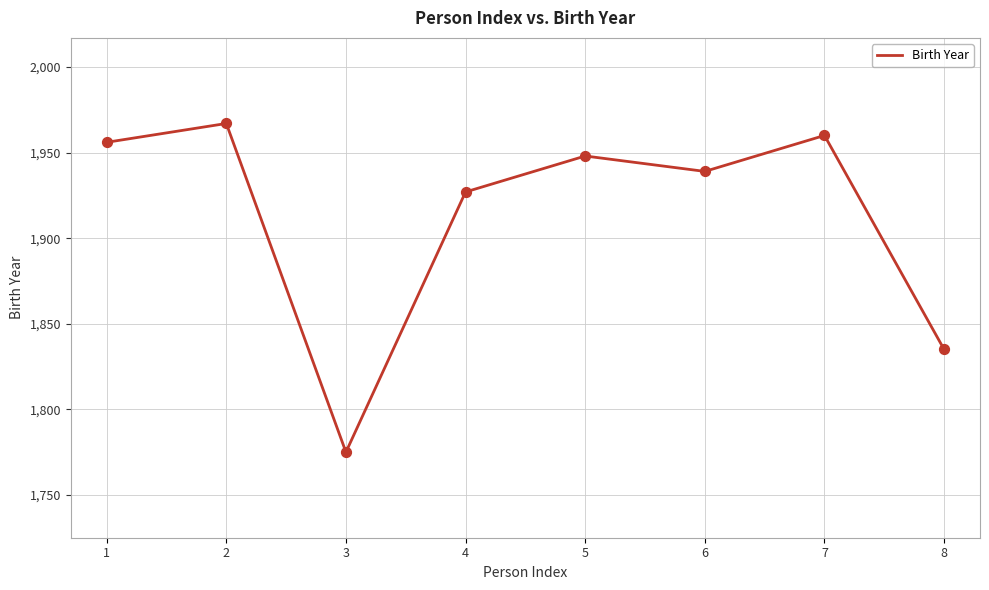

Which has a higher value, 1 or 7?

7